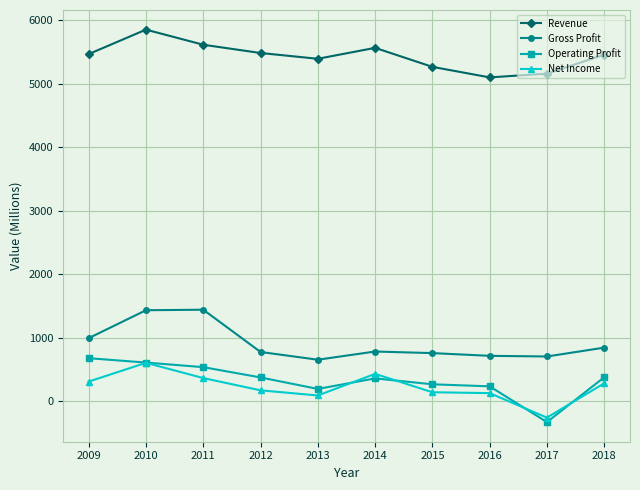

What is the total value across all series at 2012?

6805